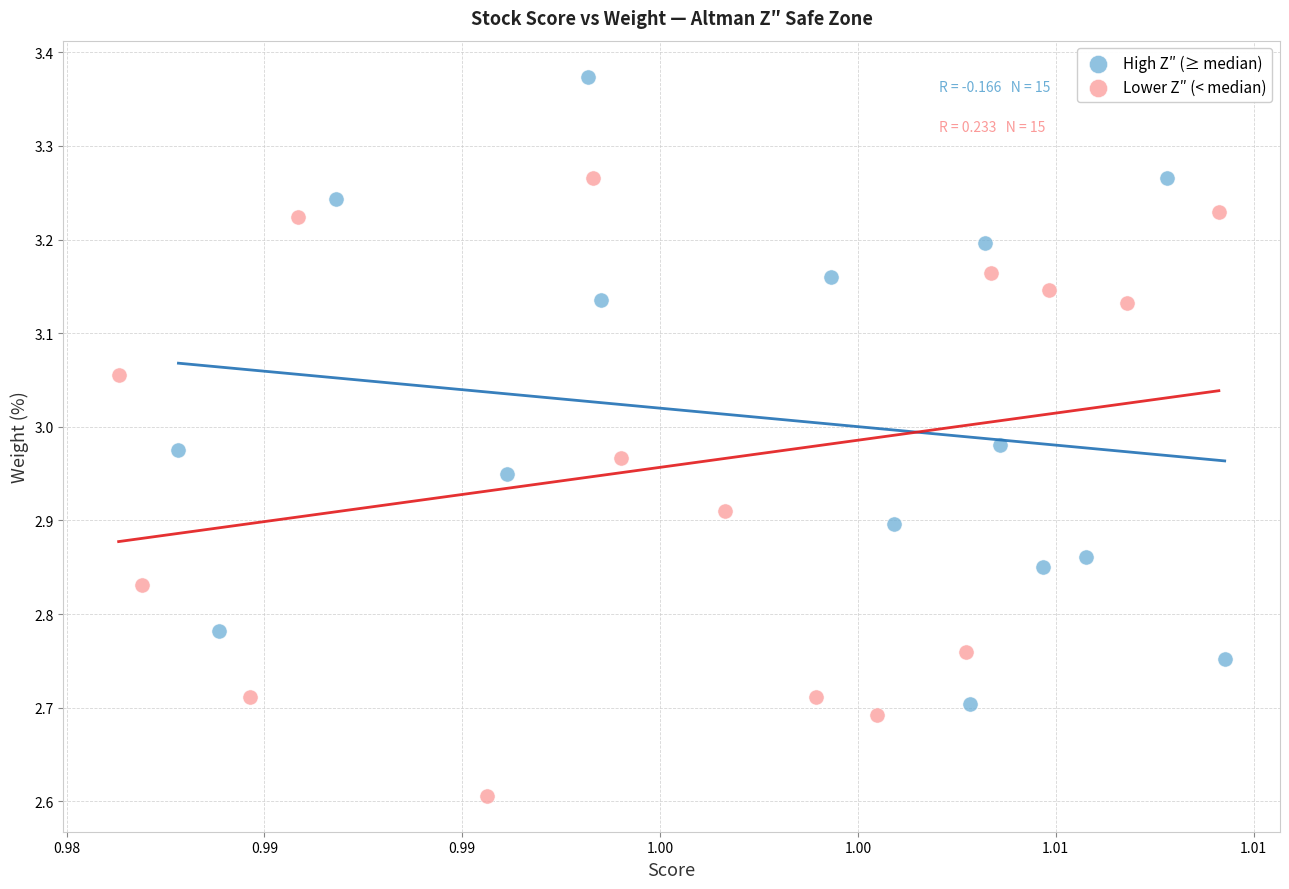

Which series contains the lowest Y value?

Lower Z″ (< median)